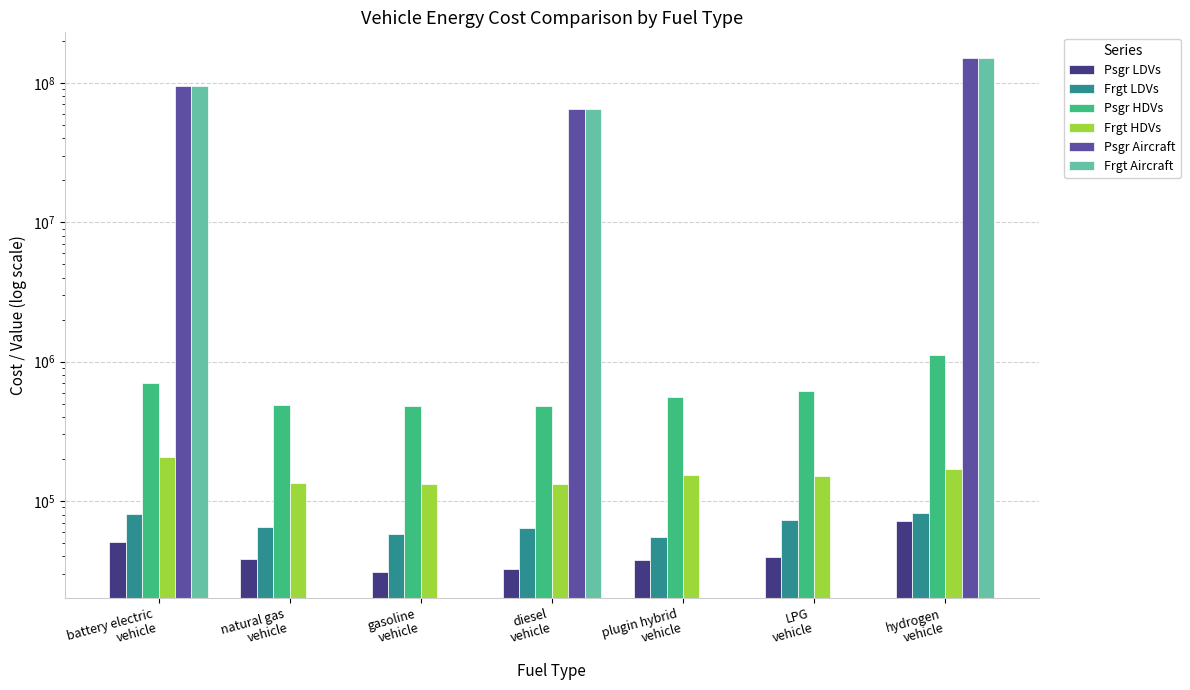

What is the label of the 7th bar from the right?

battery electric
vehicle